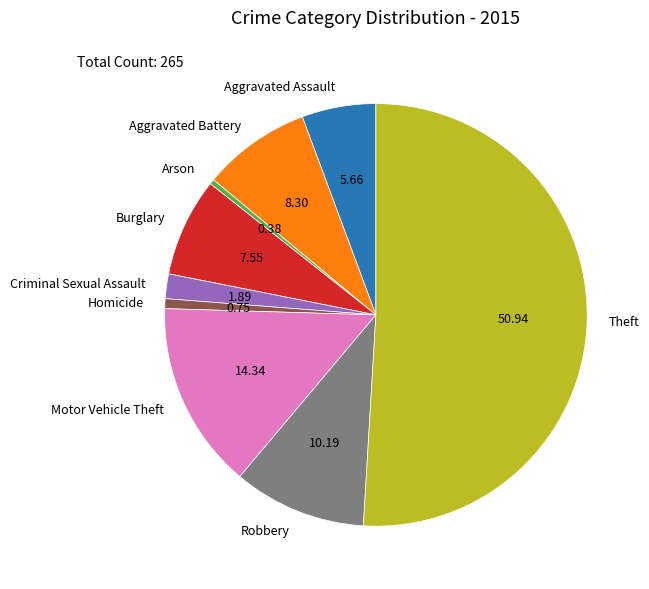

Between Robbery and Arson, which is larger?

Robbery